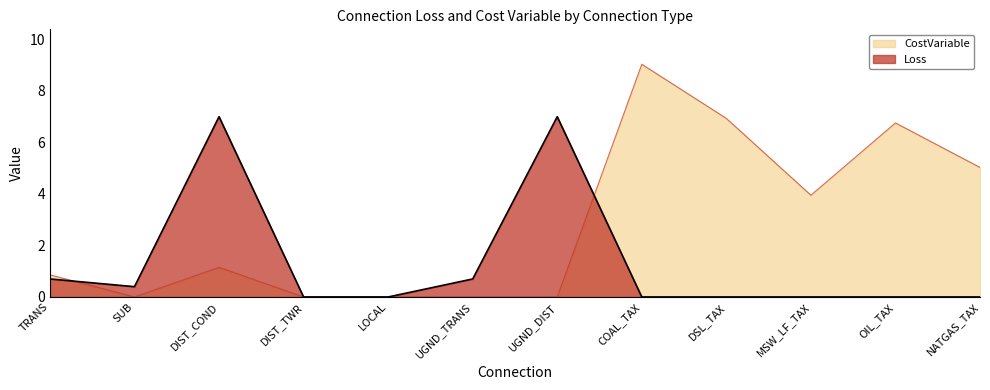

True or false: Loss has more than 2 interior local peaks.

False